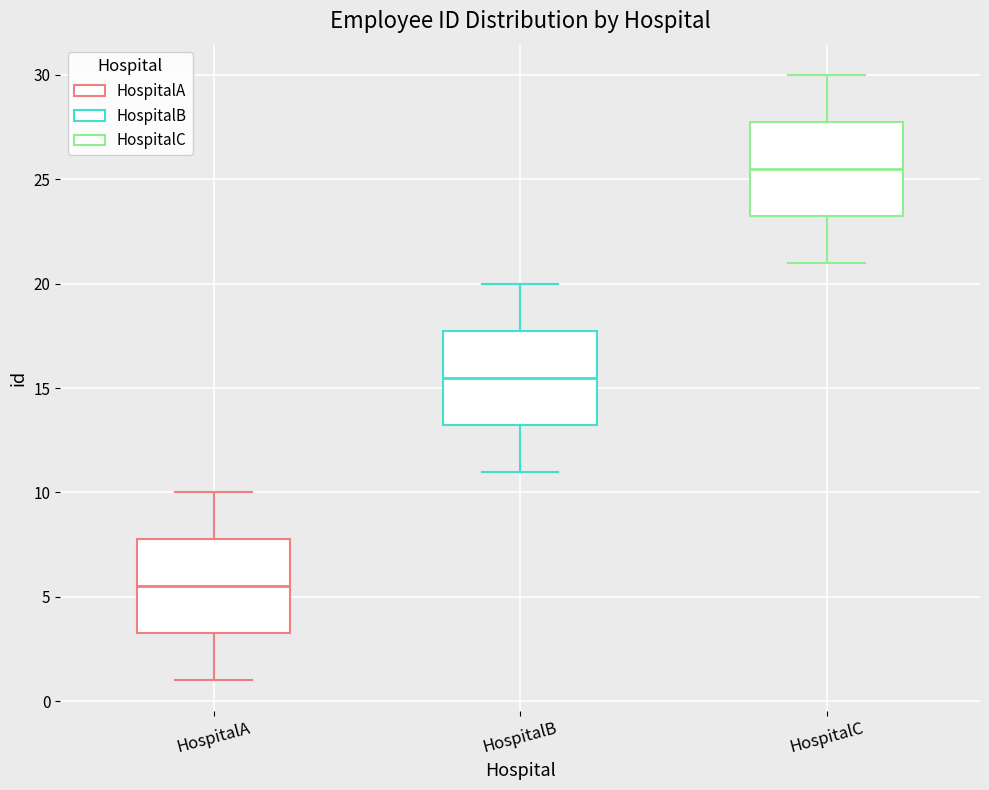

Reading left to right, transcribe this box plot: for each box, give where its median line is, the range the box spans, and where its two whiskers end, as read against the y-axis. The values are not printed on the chart, so give them approximately, as read against the axis.

HospitalA: median 5.5, box 3.5 to 8.0, whiskers 1.0 to 10.0
HospitalB: median 15.5, box 13.5 to 18.0, whiskers 11.0 to 20.0
HospitalC: median 25.5, box 23.5 to 28.0, whiskers 21.0 to 30.0